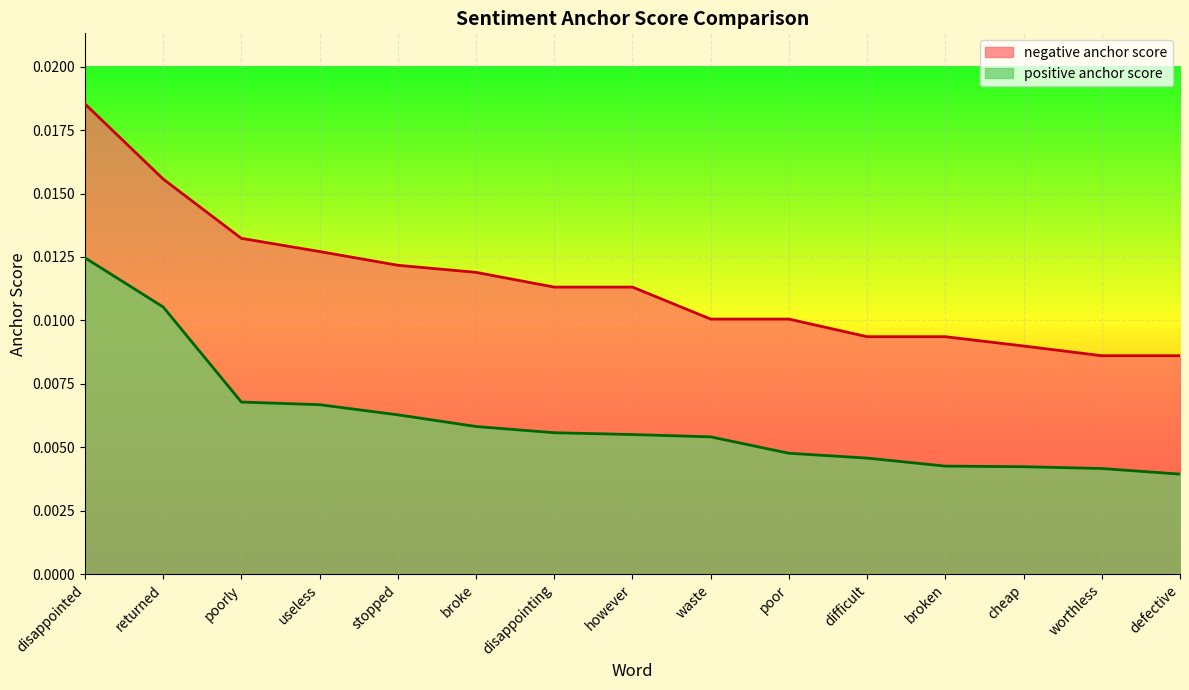

True or false: positive anchor score and negative anchor score cross at least once.

False